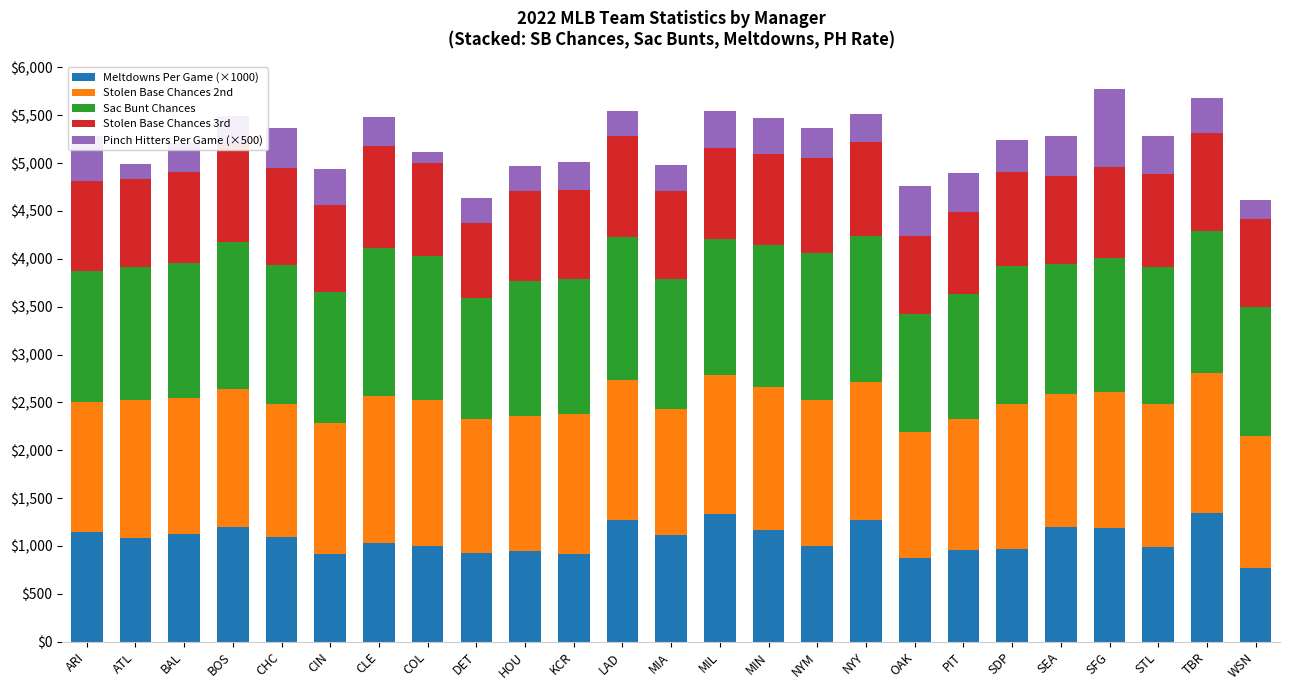

What is the total value across all series at KCR?

5007.5